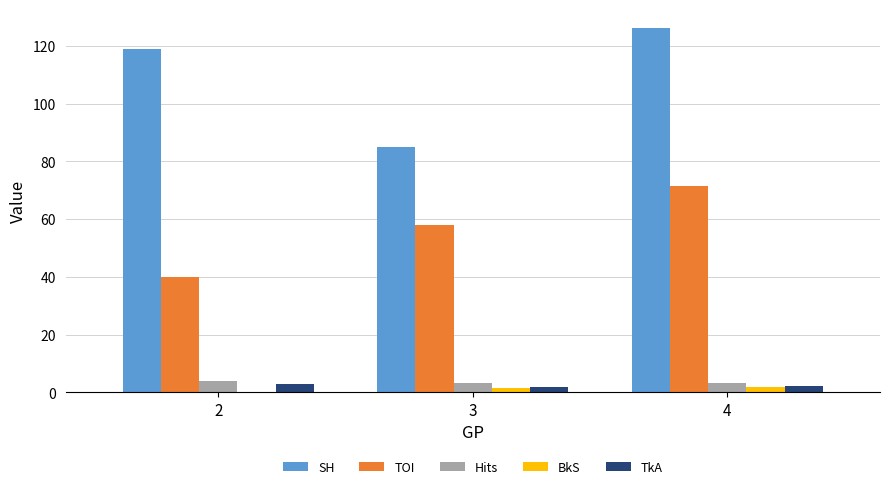

What is the difference between the SH values at 3 and 4?

41.4